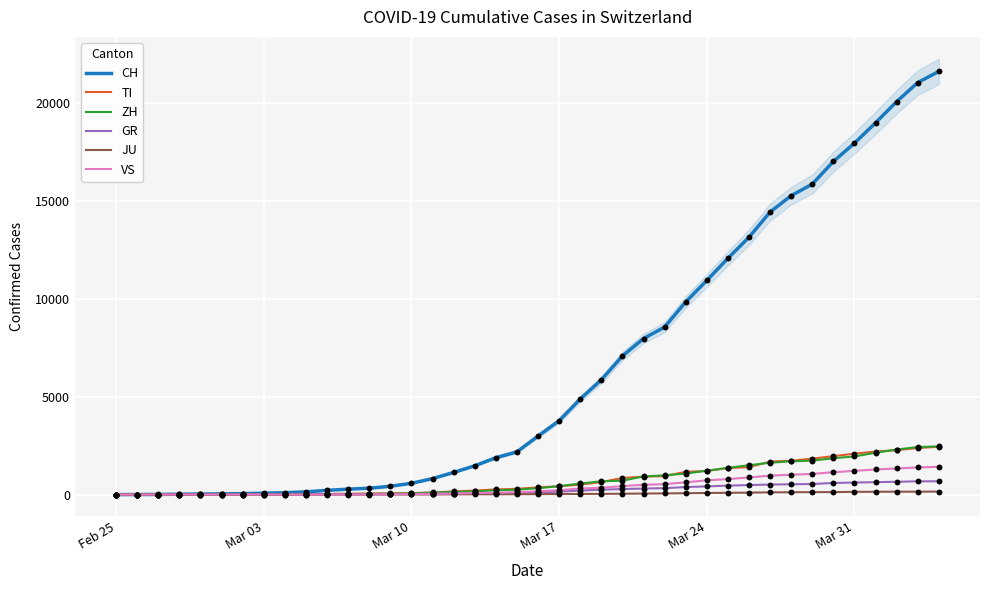

Which series reaches the minimum Y coordinate?

CH